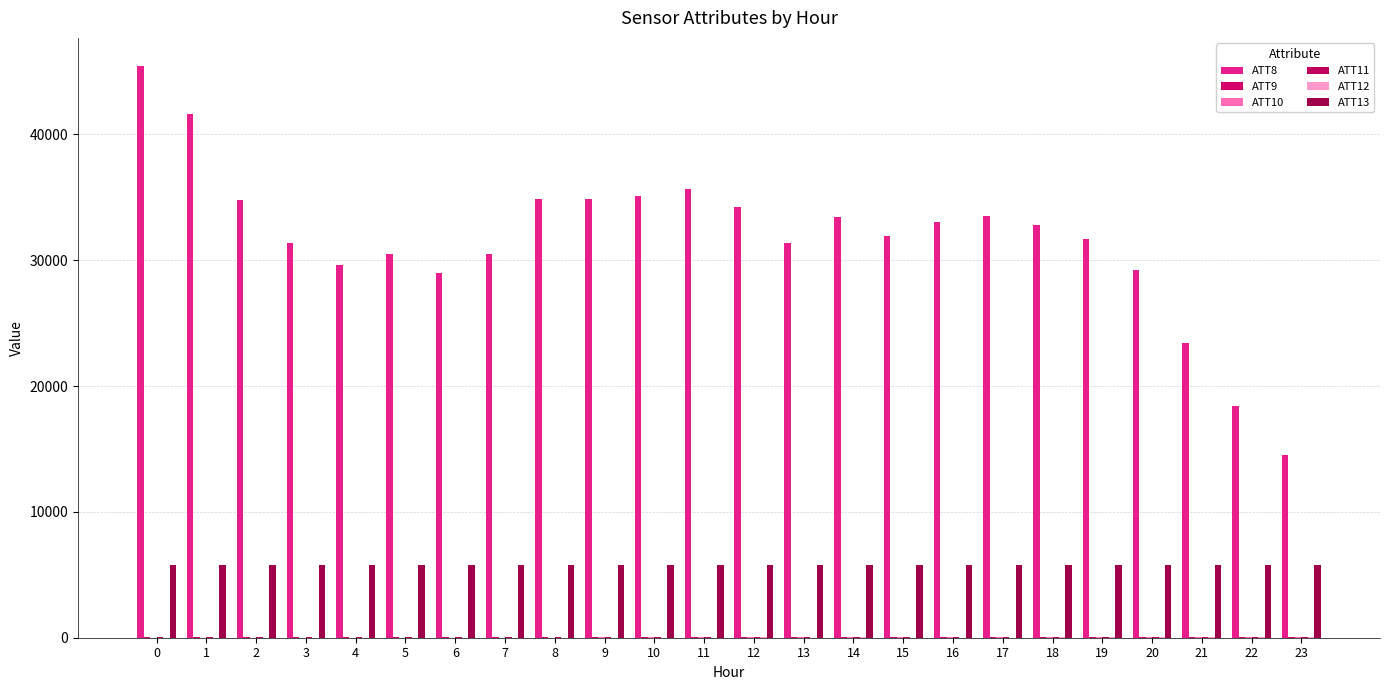

What is the greatest value displayed?

45400.0